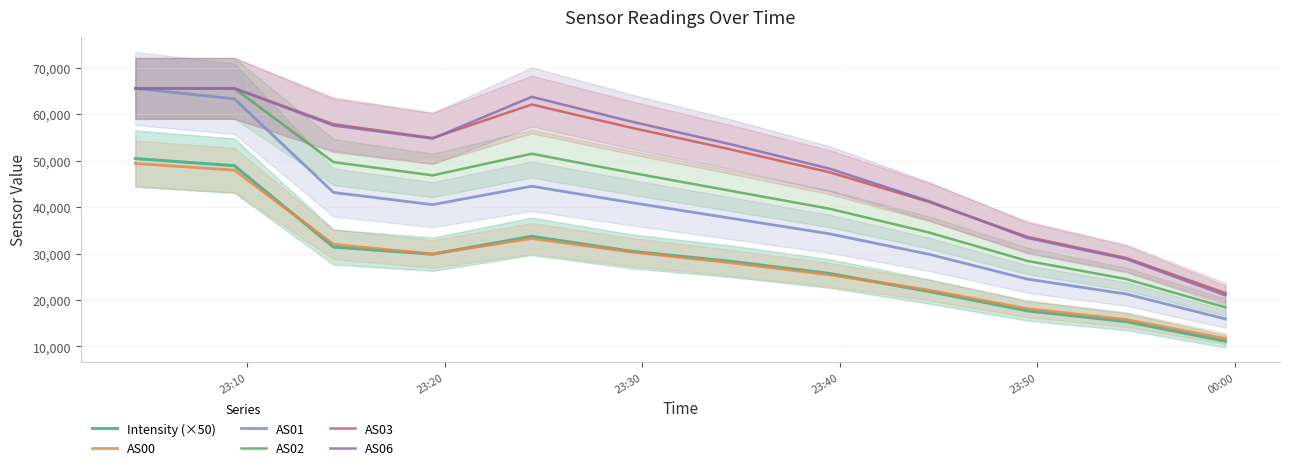

What is the highest value of the AS02 series?

65535.0